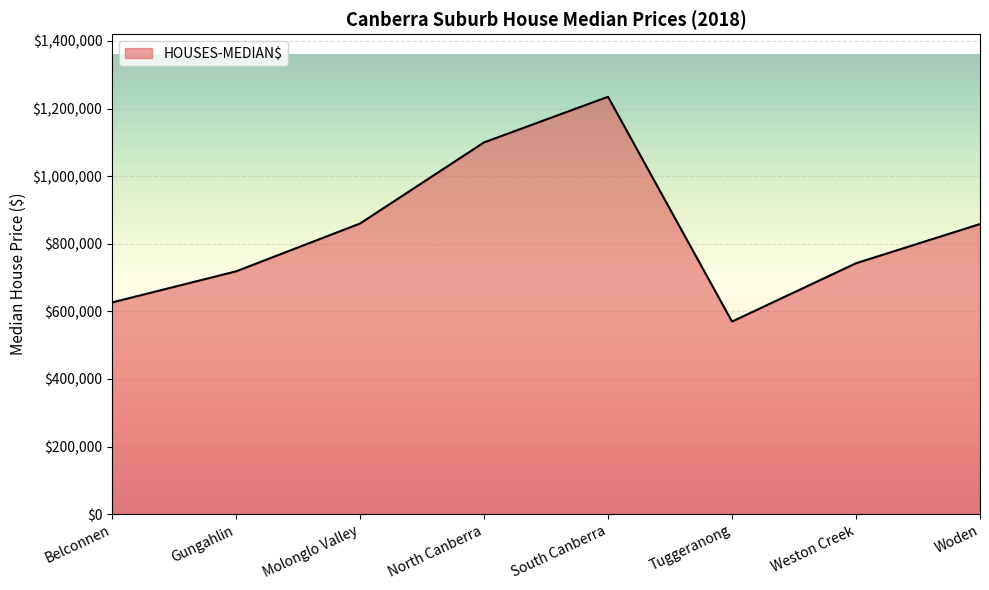

How many lines are shown in the chart?

1